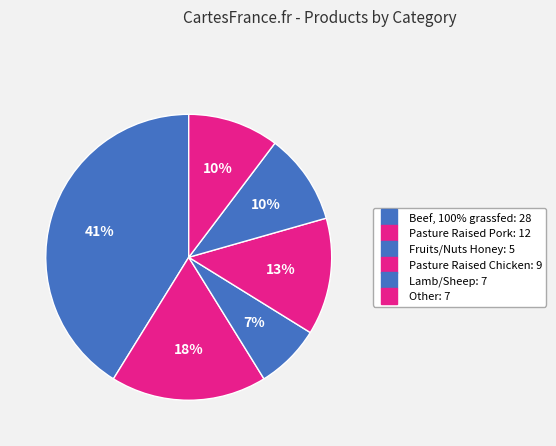

Count the number of slices in the pie.

6